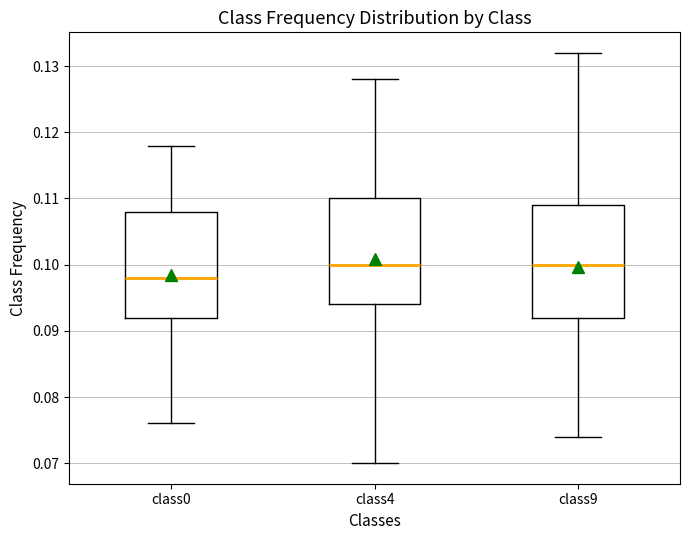

Which box's median line is the lowest?

class0